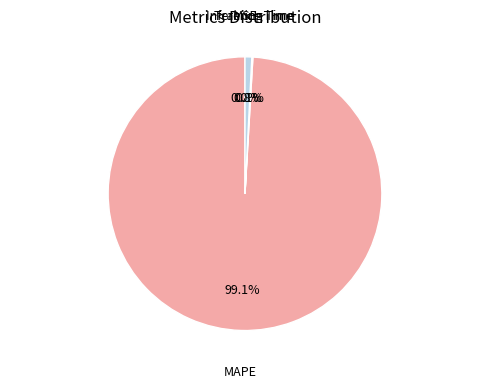

Is there any slice that represents more than half of the pie?

Yes